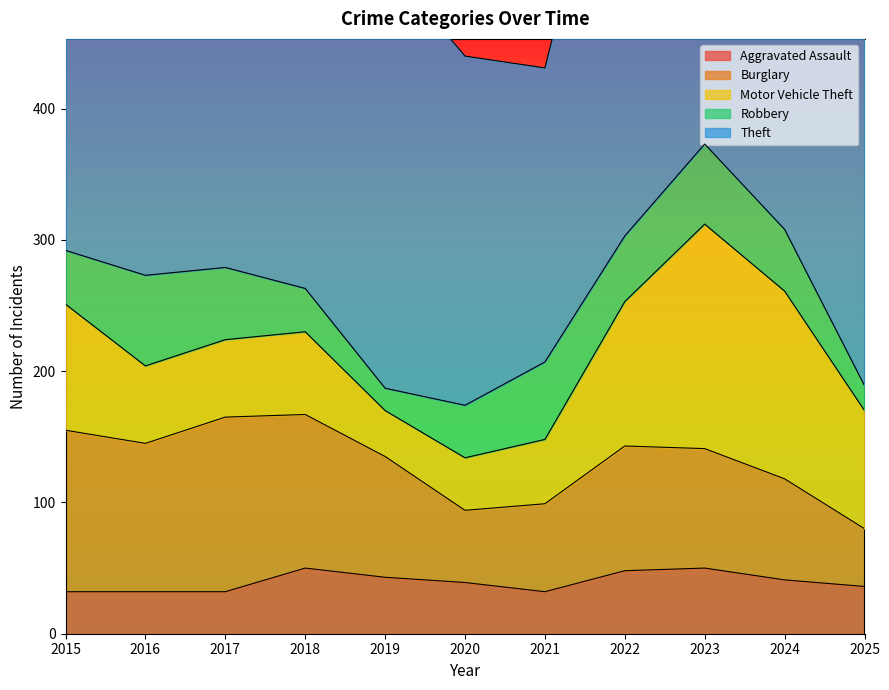

What is the maximum value for Motor Vehicle Theft?

171